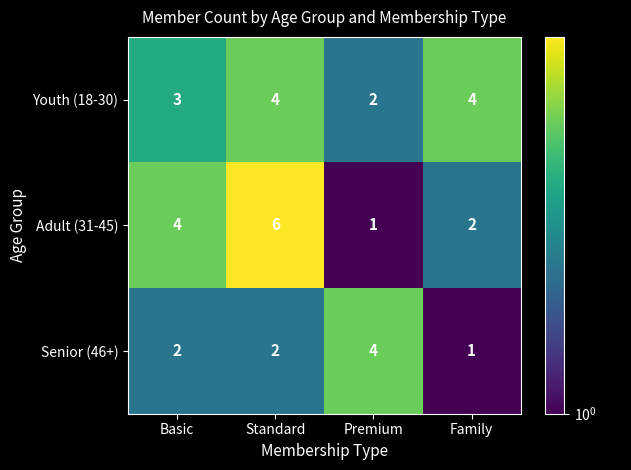

What is the sum of the Adult (31-45) values at Basic and Premium?

5